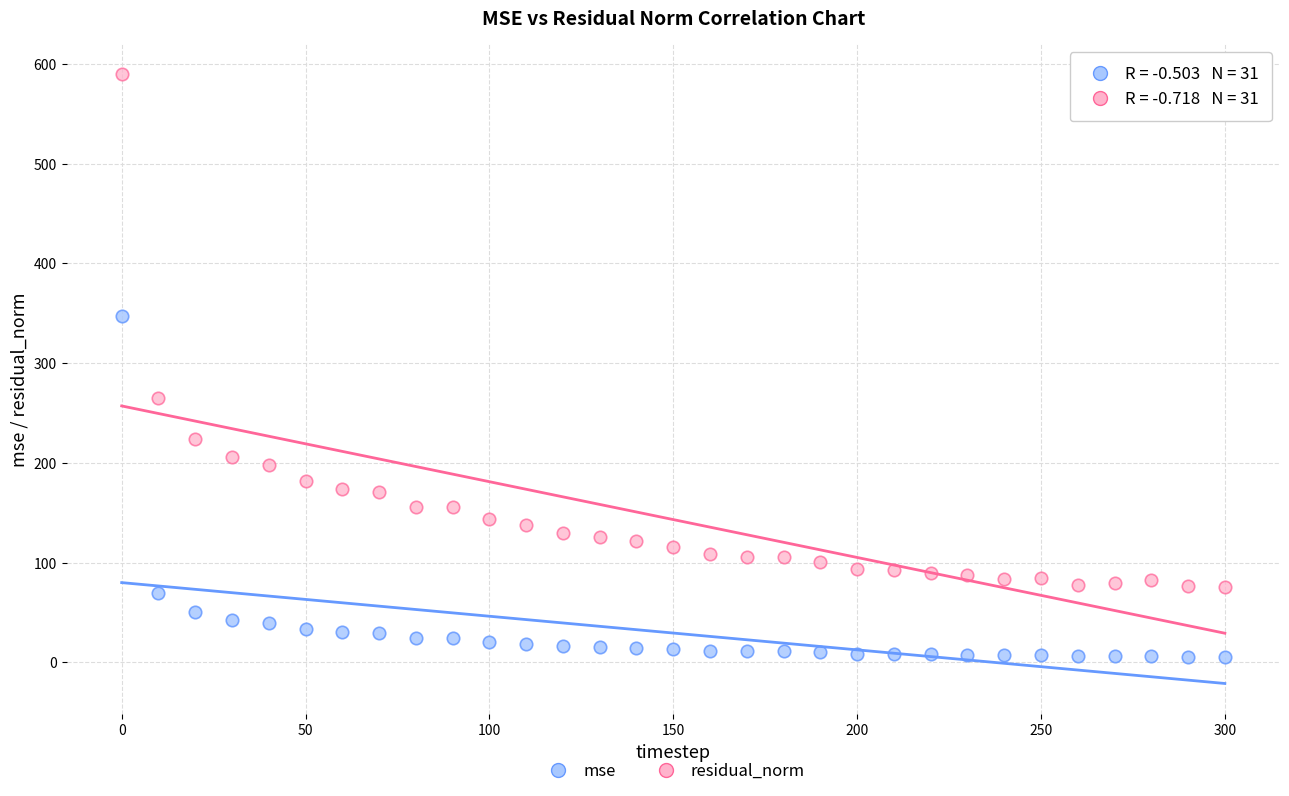

Across all data points, what is the range of X values (max minus min)?

300.0